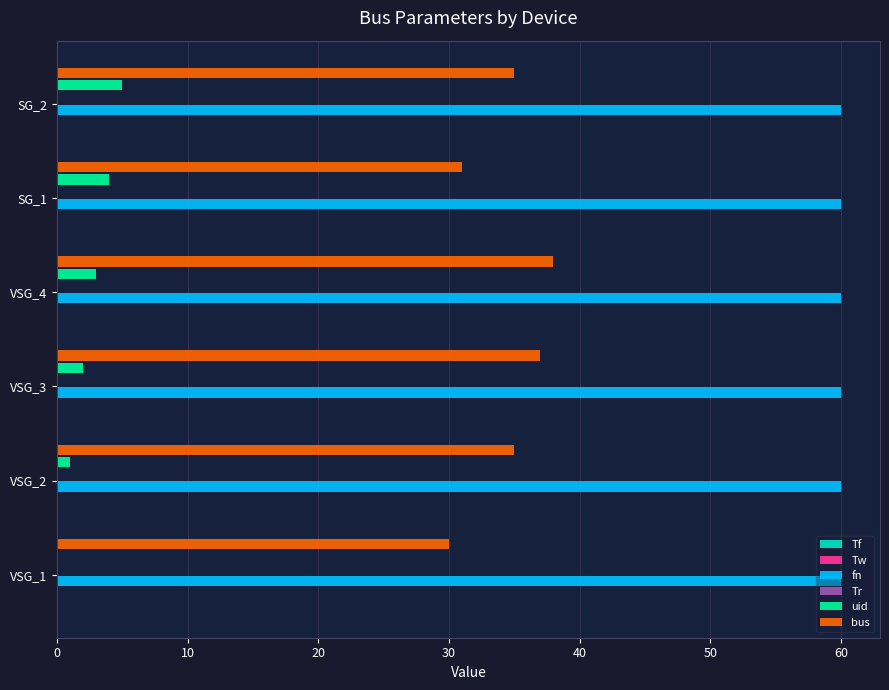

Between VSG_1 and VSG_3, which series saw the biggest shift?

bus